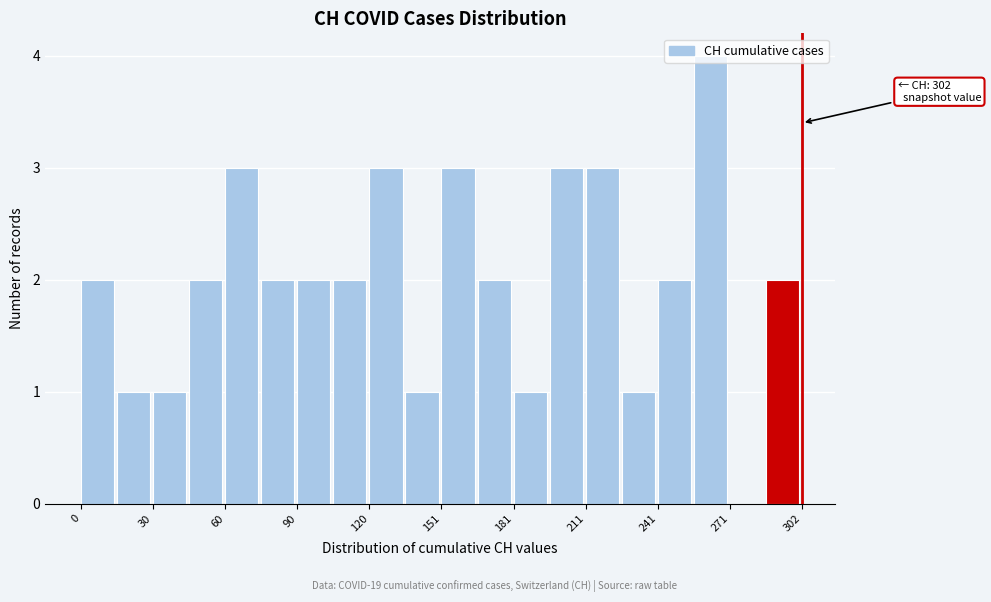

Around what value on the x-axis is the tallest bar? Give the approximate position of its centre, as read against the axis.

265